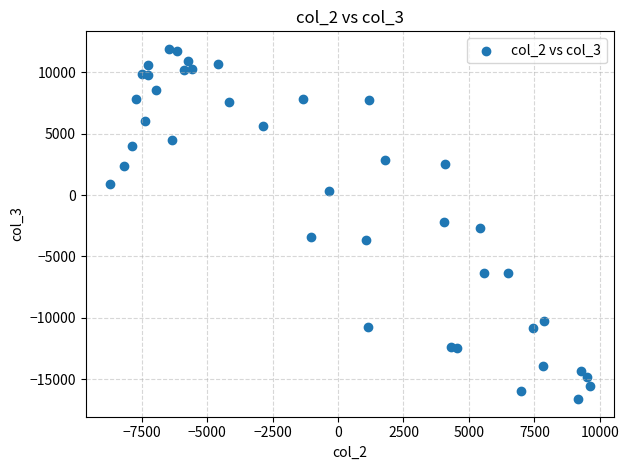

What is the range of Y values (max minus min)?

28513